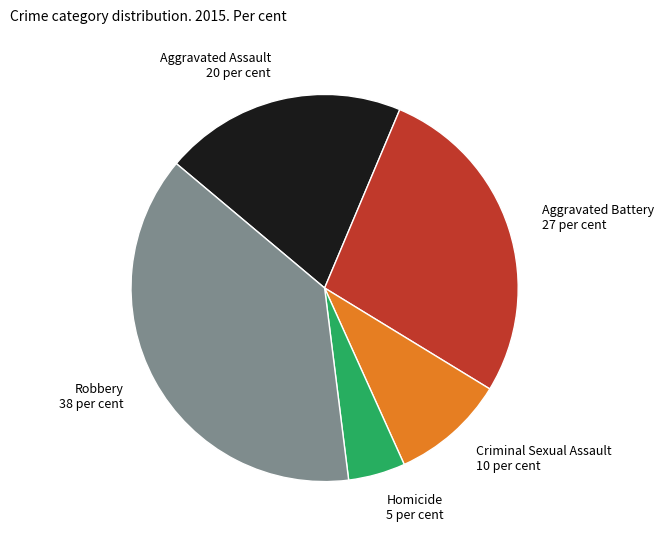

Does any single category account for the majority?

No